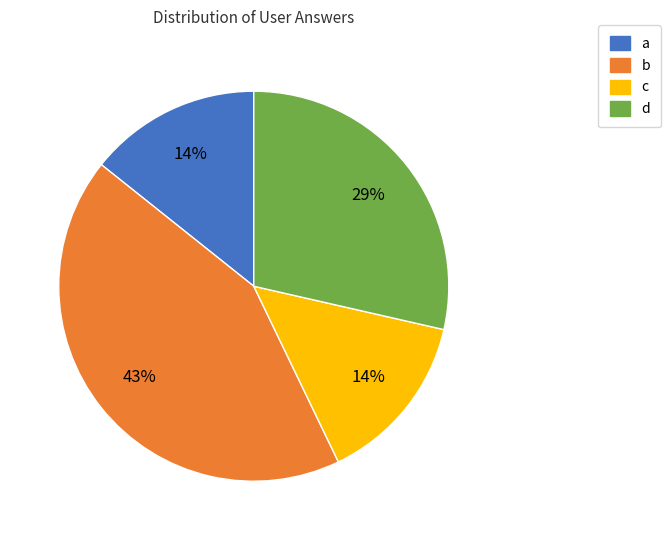

To the nearest percent, what is the difference between the largest and smallest slice percentages?

29%